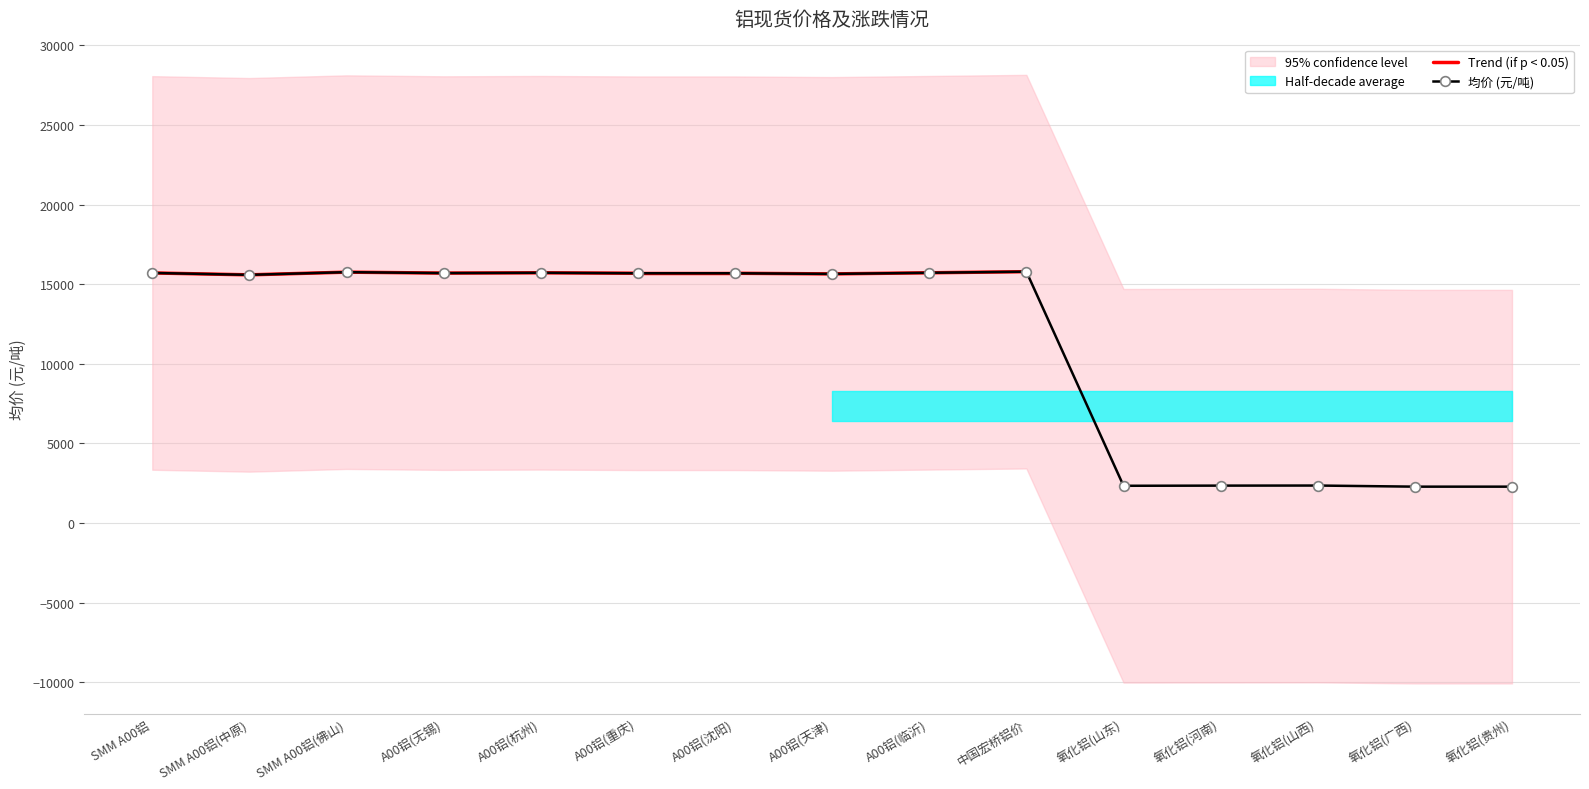

List the labels in order of value, largest first.

中国宏桥铝价, SMM A00铝(佛山), A00铝(杭州), A00铝(临沂), SMM A00铝, A00铝(无锡), A00铝(重庆), A00铝(沈阳), A00铝(天津), SMM A00铝(中原), 氧化铝(山西), 氧化铝(河南), 氧化铝(山东), 氧化铝(广西), 氧化铝(贵州)